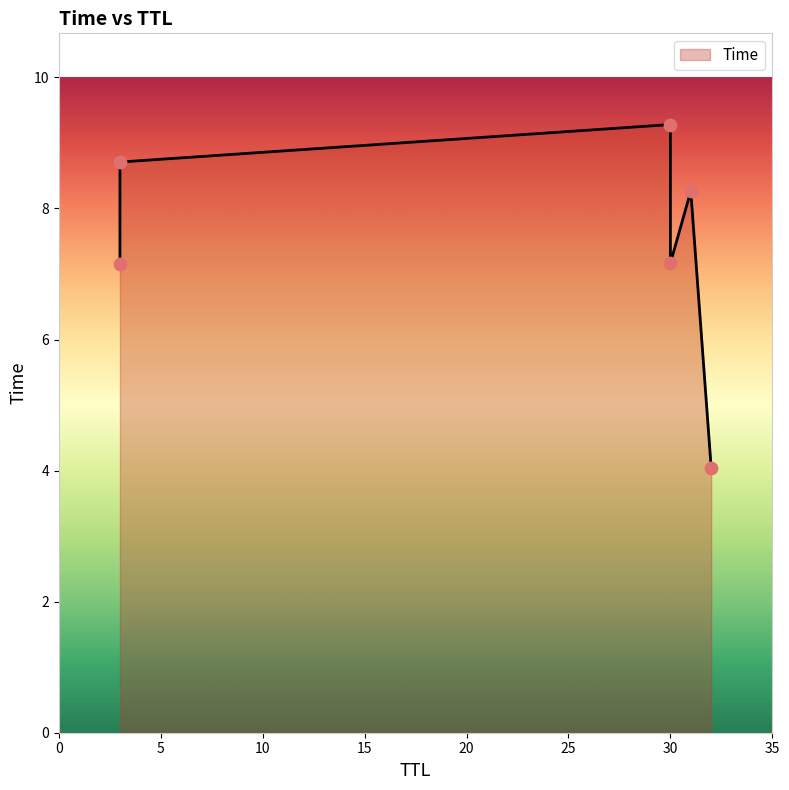

Approximately how many times larger is the value at 32 compared to 3?

0.6